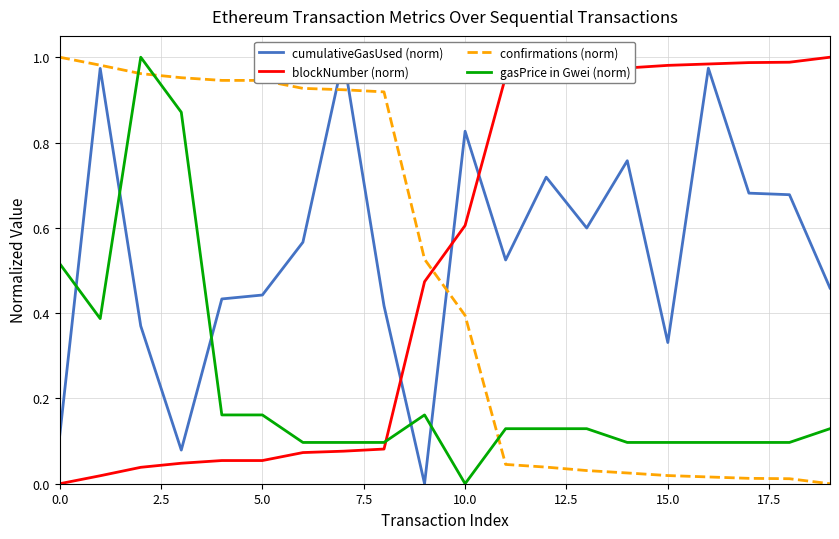

The gasPrice in Gwei (norm) series shows 0.1 at 15.0. True or false?

True